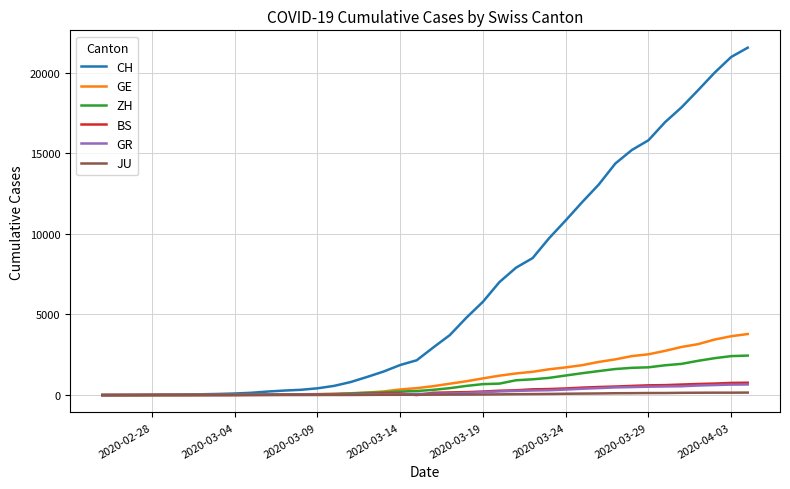

What is the maximum value shown in the chart?

21554